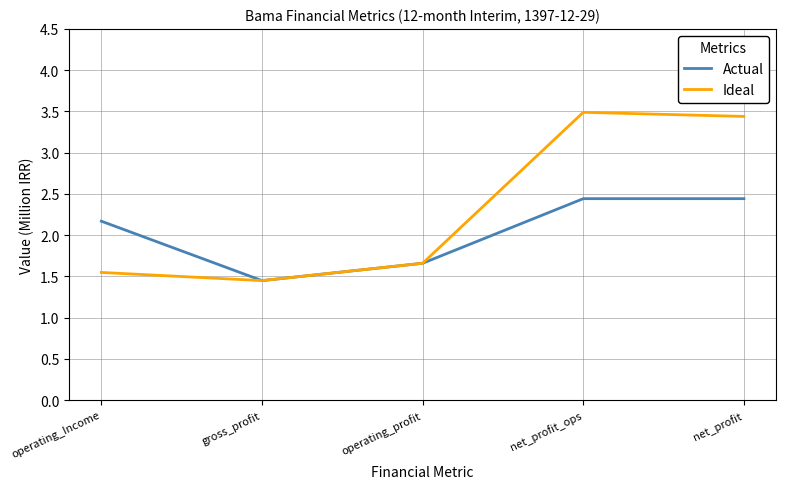

List the series in order of their peak value, highest first.

Ideal, Actual